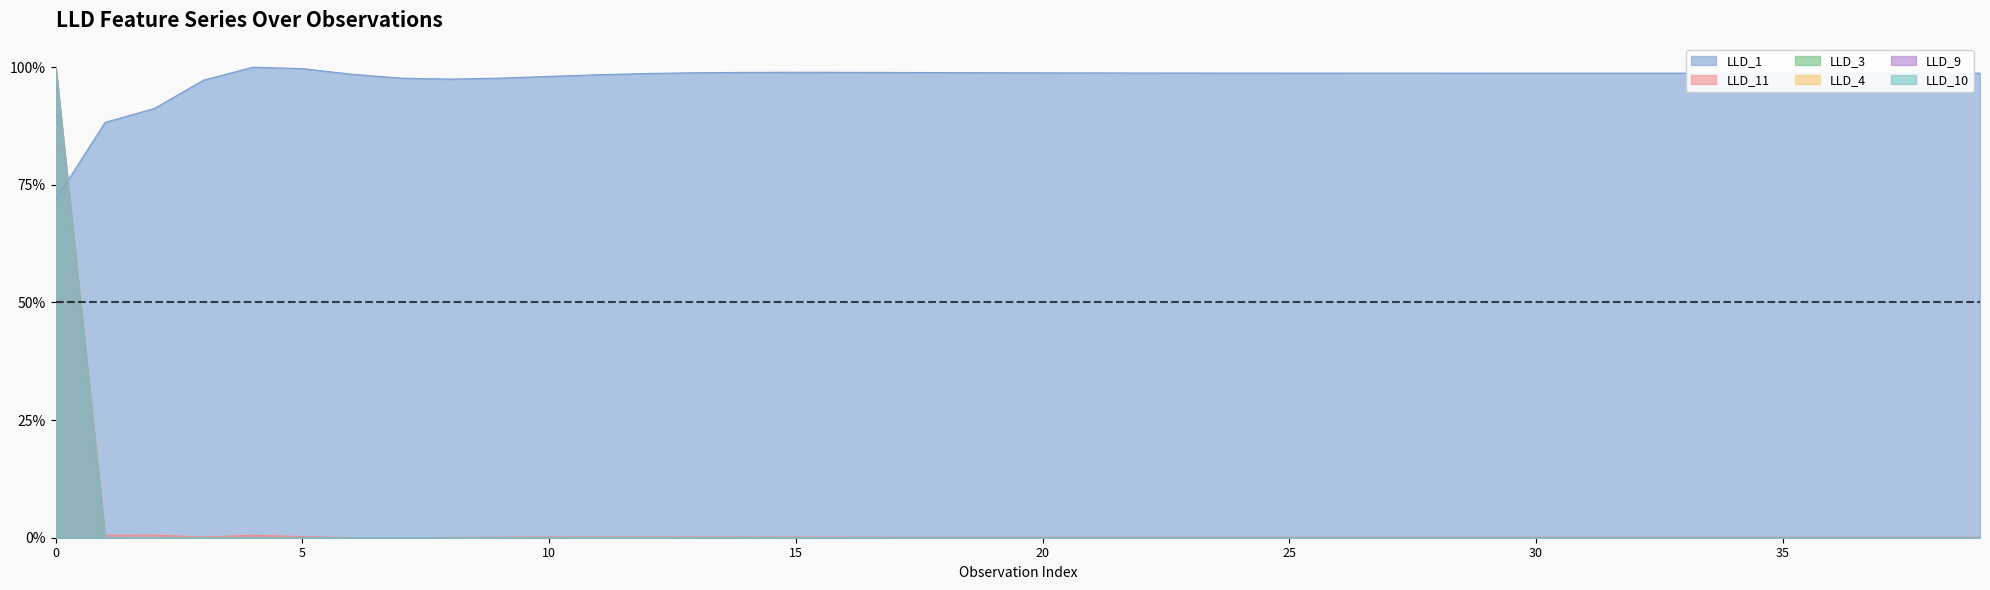

Which has a higher value, 22 or 33?

22